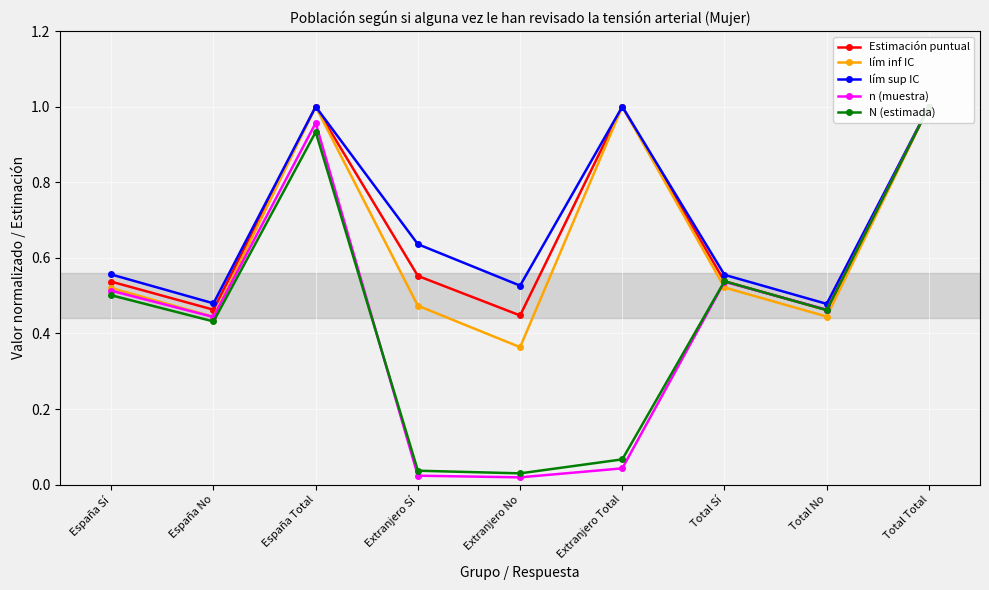

Which series has the largest total across all categories?

lím sup IC